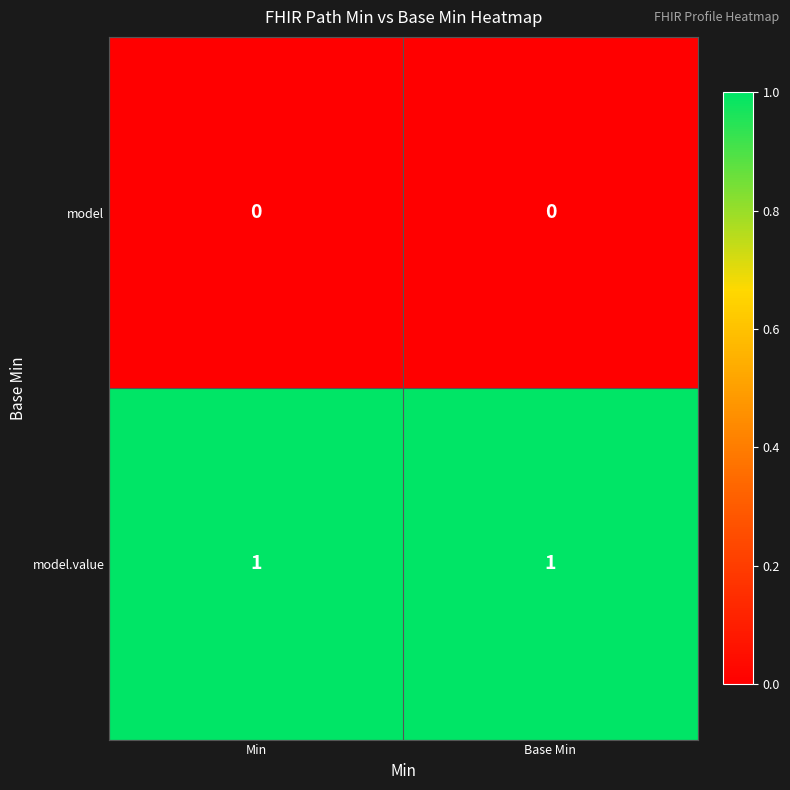

Which series has the largest total across all categories?

model.value